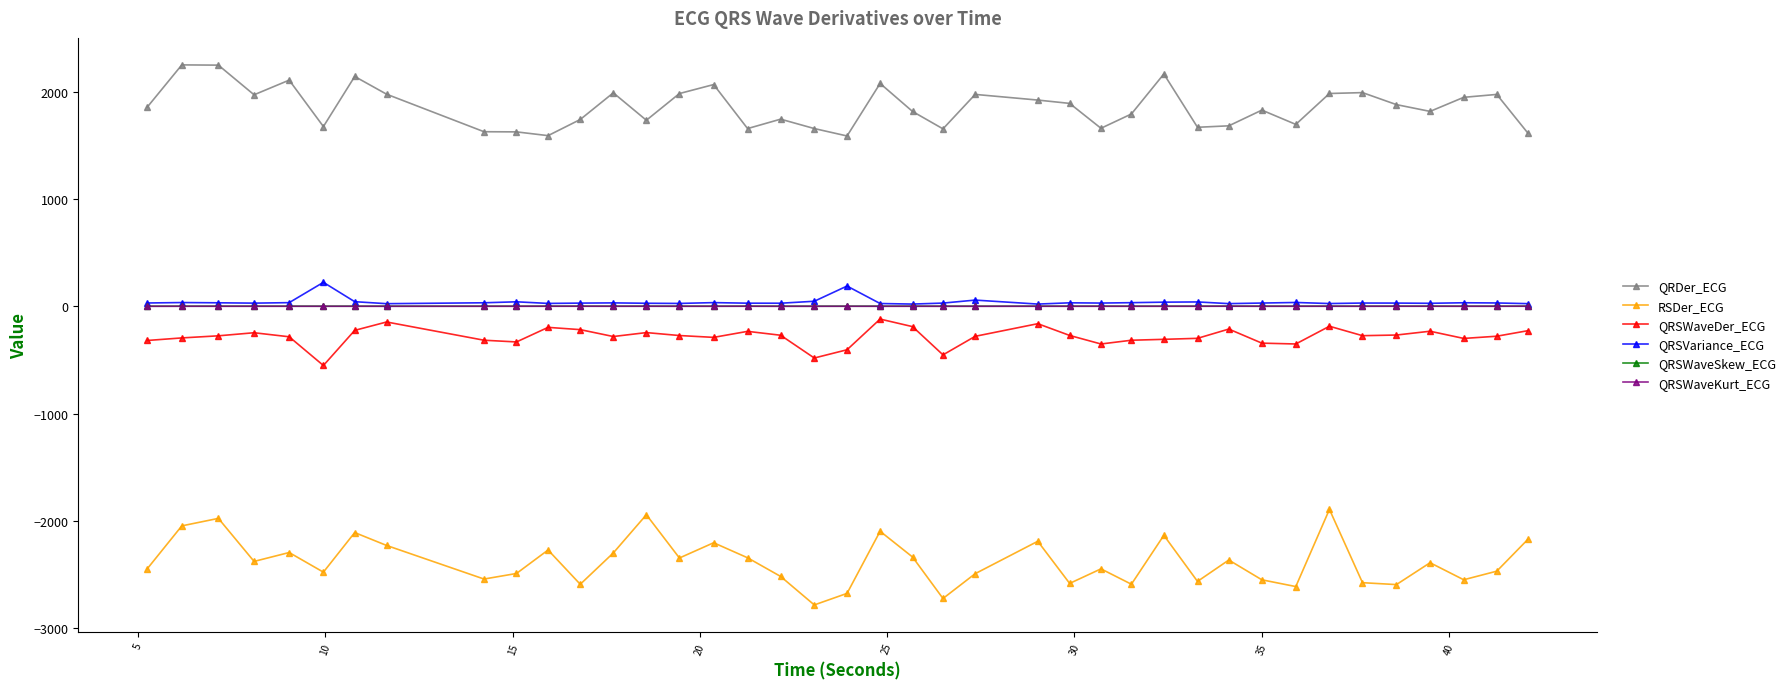

True or false: QRSVariance_ECG and RSDer_ECG intersect in this chart.

False